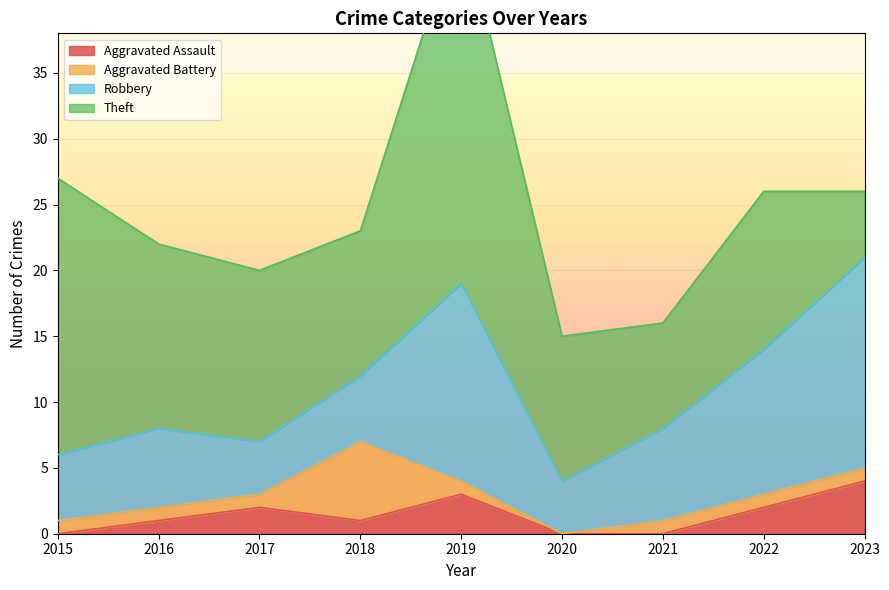

Is it true that Robbery equals 25 at 2023?

False